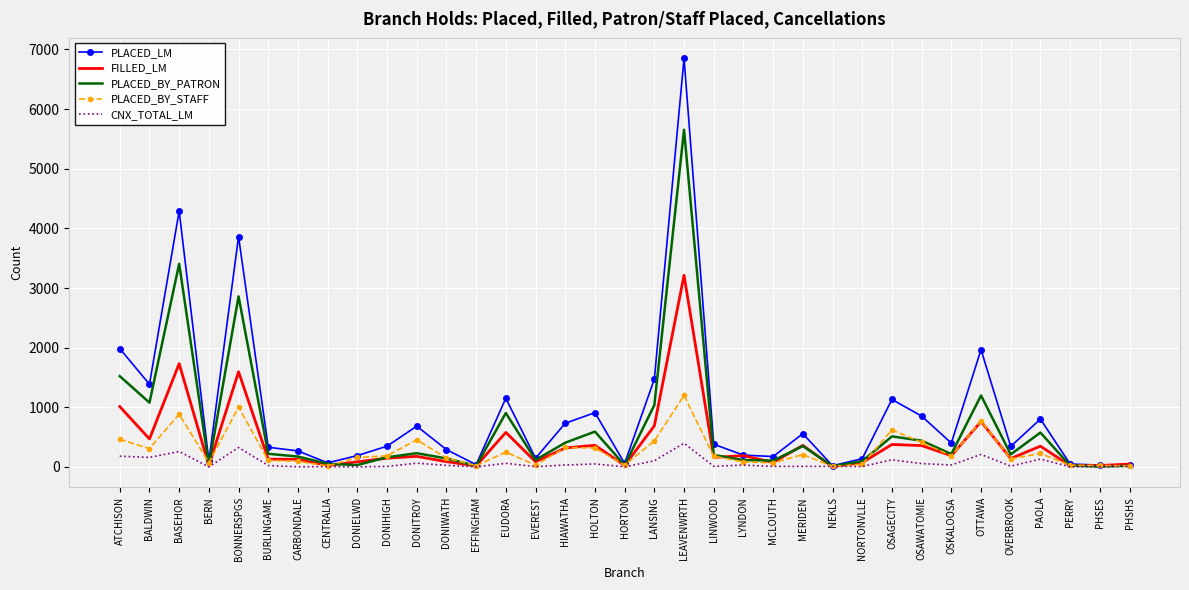

At which label does PLACED_LM reach its peak?

LEAVENWRTH